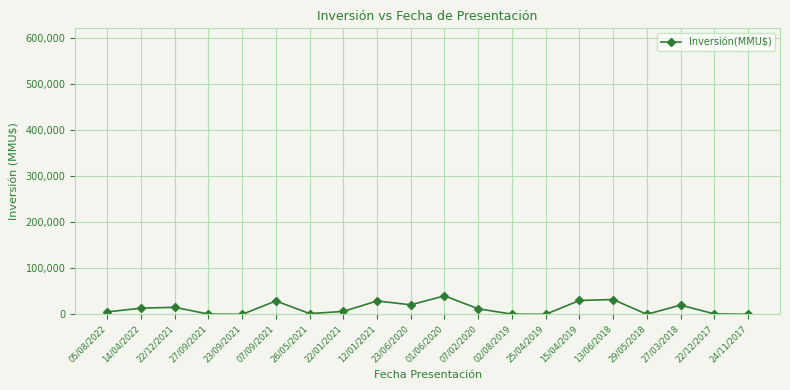

Which has a higher value, 14/04/2022 or 12/01/2021?

12/01/2021